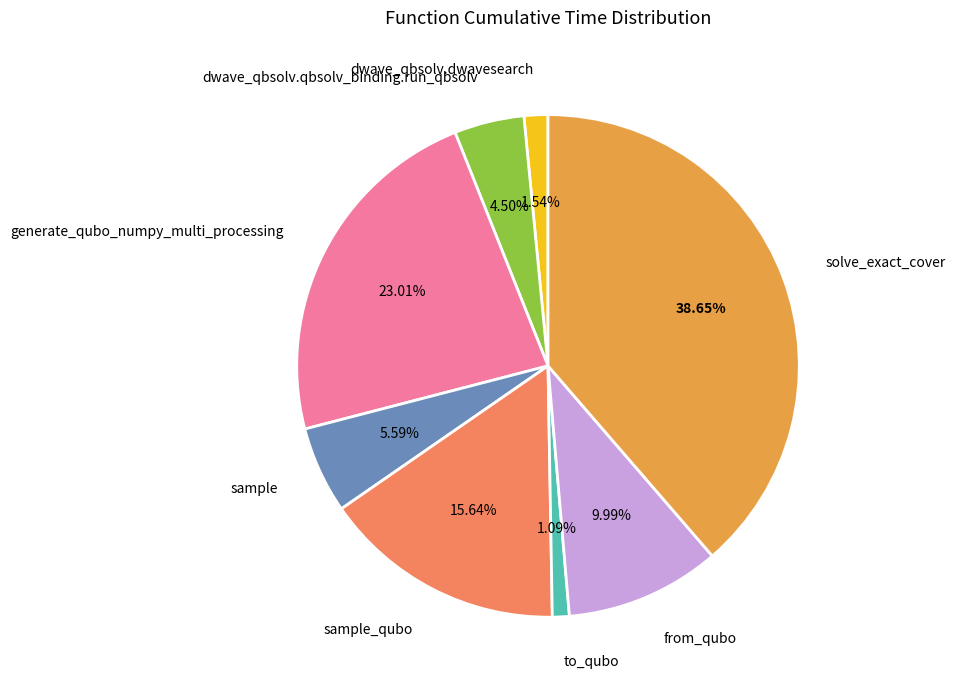

Is there a majority slice in this chart?

No